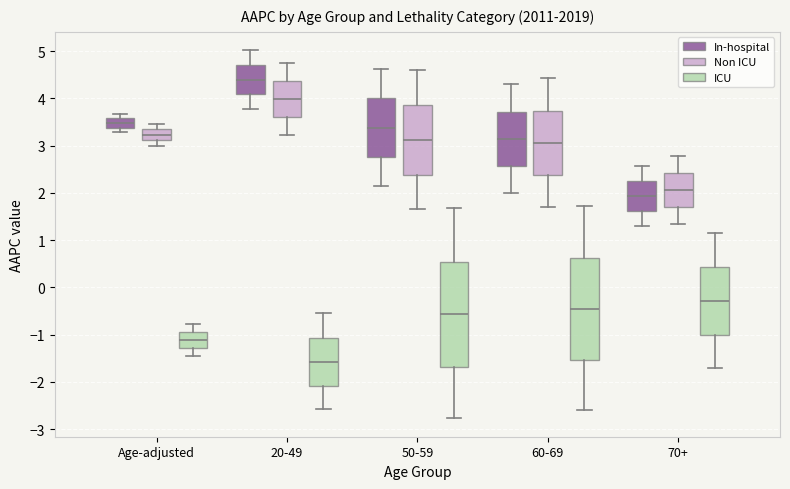

Reading left to right, read every box against the y-axis: the position of its median line, the range the box covers, and the ends of its whiskers. The values are not printed on the chart, so give them approximately, as read against the axis.

Age-adjusted (In-hospital): median 3.5, box 3.4 to 3.6, whiskers 3.3 to 3.7
Age-adjusted (Non ICU): median 3.2, box 3.1 to 3.3, whiskers 3.0 to 3.5
Age-adjusted (ICU): median -1.1, box -1.3 to -1.0, whiskers -1.4 to -0.8
20-49 (In-hospital): median 4.4, box 4.1 to 4.7, whiskers 3.8 to 5.0
20-49 (Non ICU): median 4.0, box 3.6 to 4.4, whiskers 3.2 to 4.8
20-49 (ICU): median -1.6, box -2.1 to -1.1, whiskers -2.6 to -0.5
50-59 (In-hospital): median 3.4, box 2.8 to 4.0, whiskers 2.1 to 4.6
50-59 (Non ICU): median 3.1, box 2.4 to 3.9, whiskers 1.7 to 4.6
50-59 (ICU): median -0.6, box -1.7 to 0.5, whiskers -2.8 to 1.7
60-69 (In-hospital): median 3.1, box 2.6 to 3.7, whiskers 2.0 to 4.3
60-69 (Non ICU): median 3.1, box 2.4 to 3.7, whiskers 1.7 to 4.4
60-69 (ICU): median -0.5, box -1.5 to 0.6, whiskers -2.6 to 1.7
70+ (In-hospital): median 1.9, box 1.6 to 2.3, whiskers 1.3 to 2.6
70+ (Non ICU): median 2.1, box 1.7 to 2.4, whiskers 1.4 to 2.8
70+ (ICU): median -0.3, box -1.0 to 0.4, whiskers -1.7 to 1.2